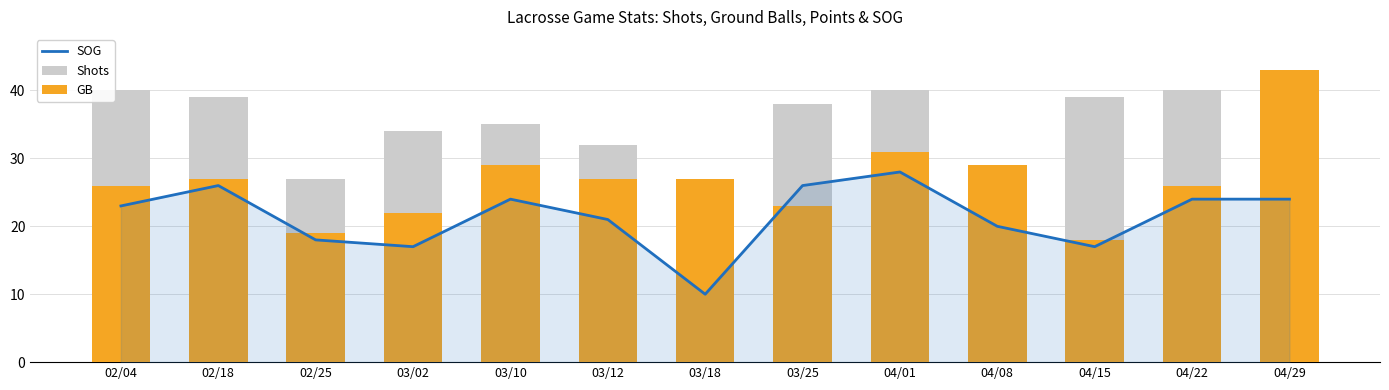

Count the number of data series in this chart.

3